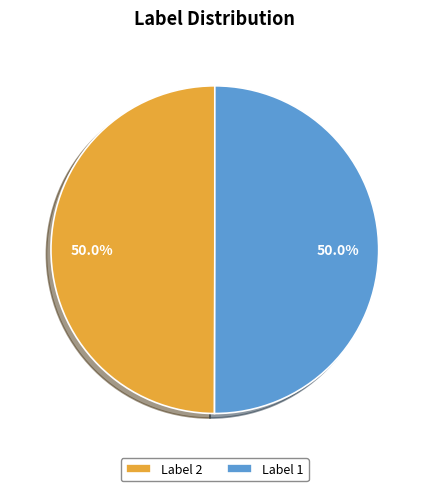

Combined, what portion of the pie is Label 2 and Label 1?

100.0%